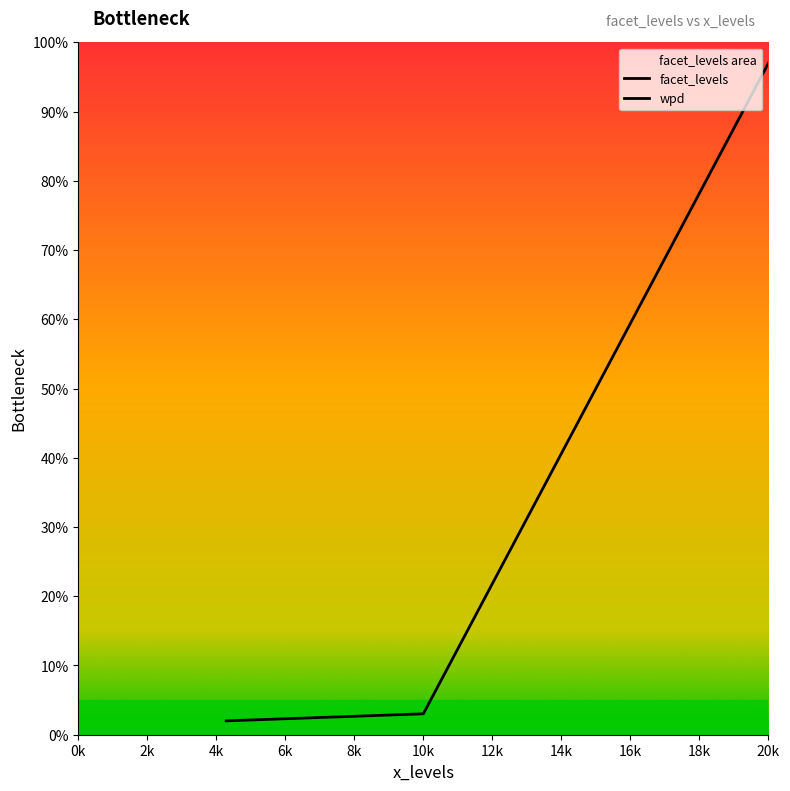

What is the greatest value displayed?

97.0